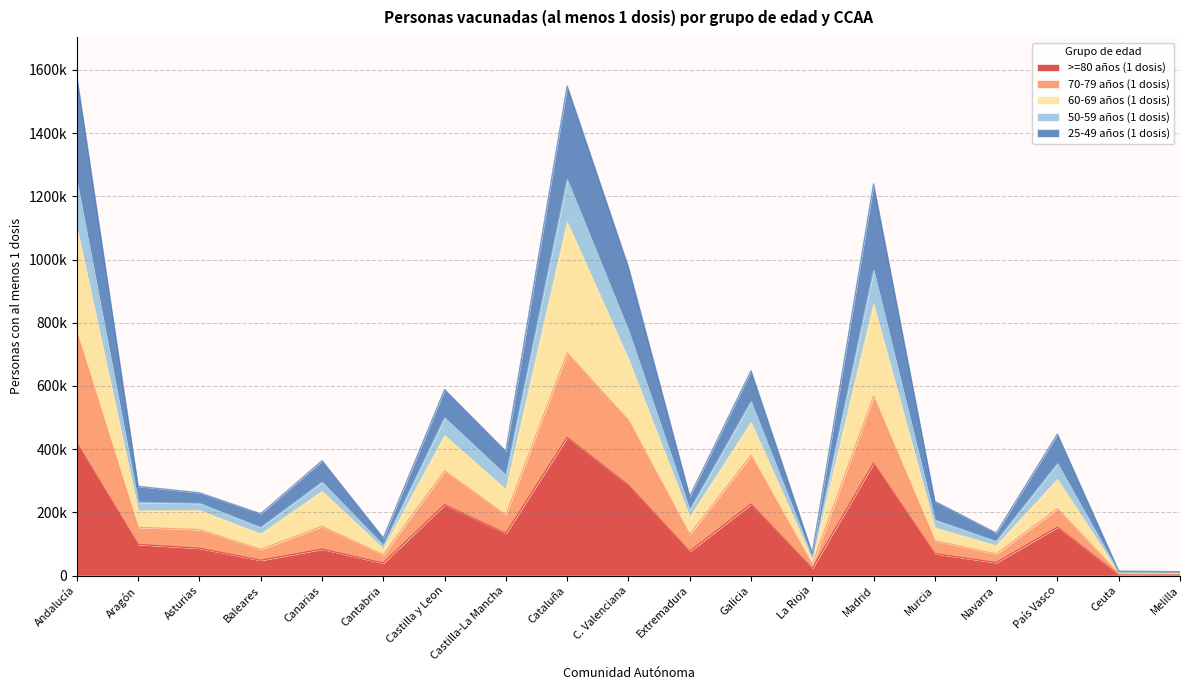

What are all the series names shown in the legend?

>=80 años (1 dosis), 70-79 años (1 dosis), 60-69 años (1 dosis), 50-59 años (1 dosis), 25-49 años (1 dosis)